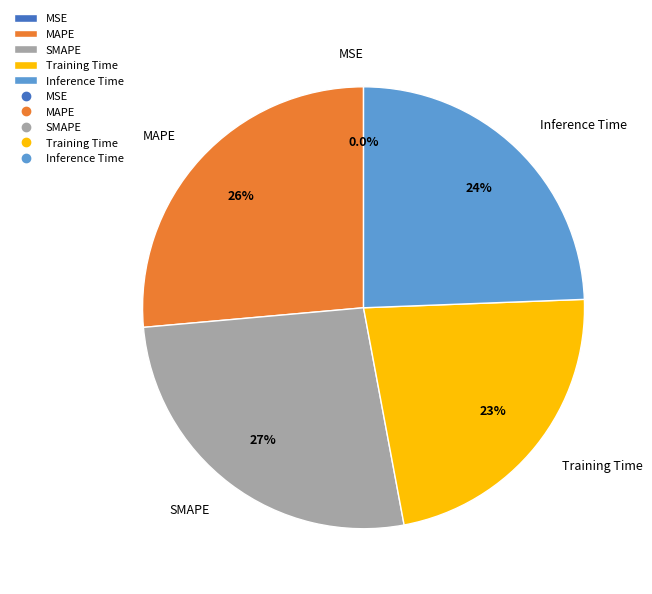

Does any single category account for the majority?

No